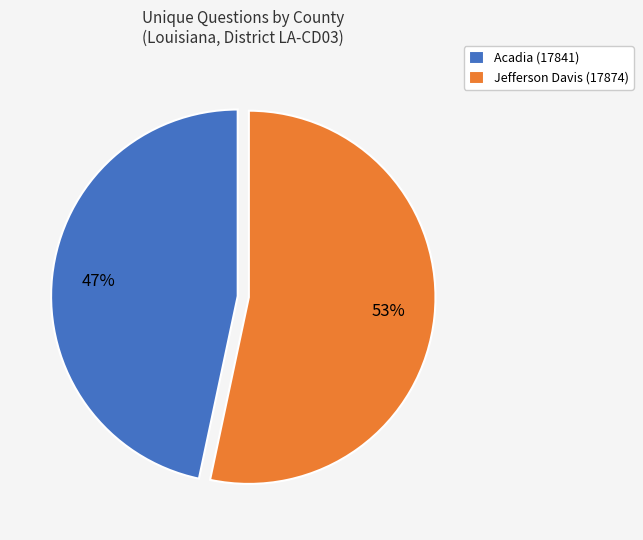

Count the number of slices in the pie.

2